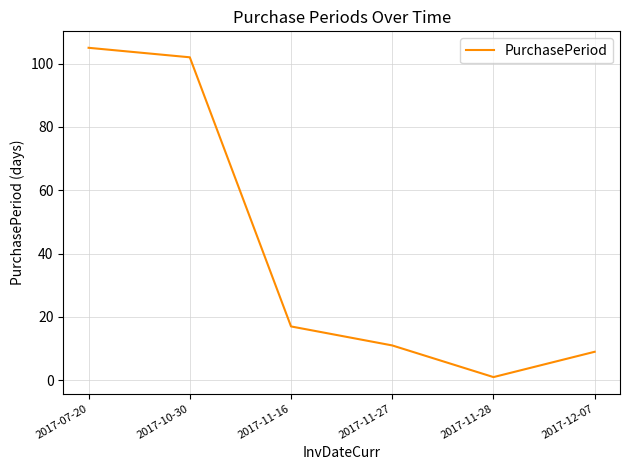

At which category does the data reach its first local valley?

2017-11-28